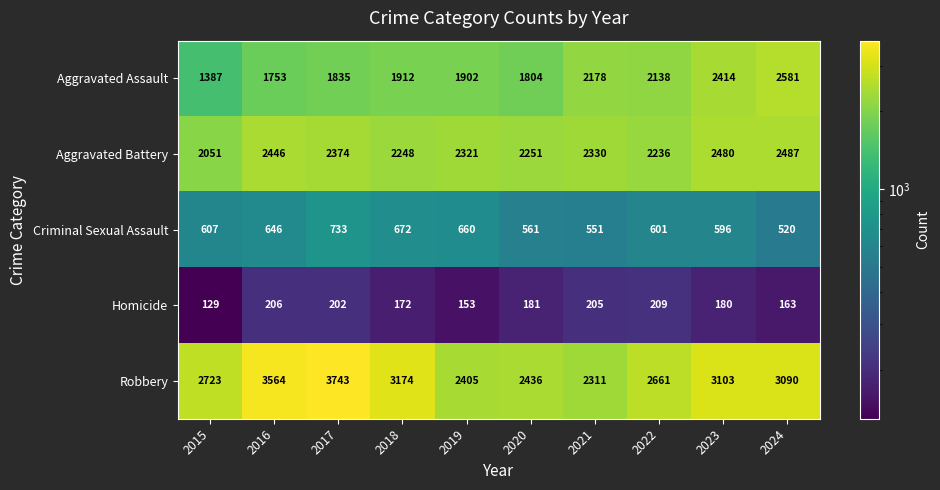

At which label is Aggravated Assault closest to 1984?

2018